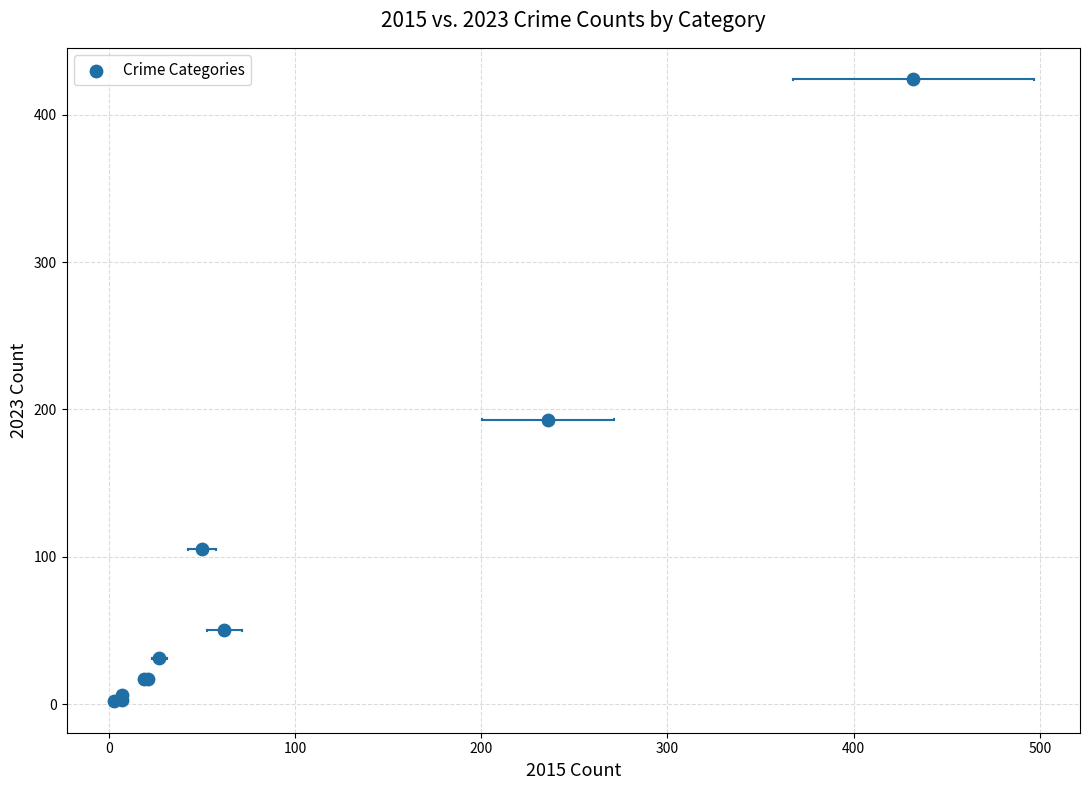

What Y value in the scatter plot is closest to 213?

193